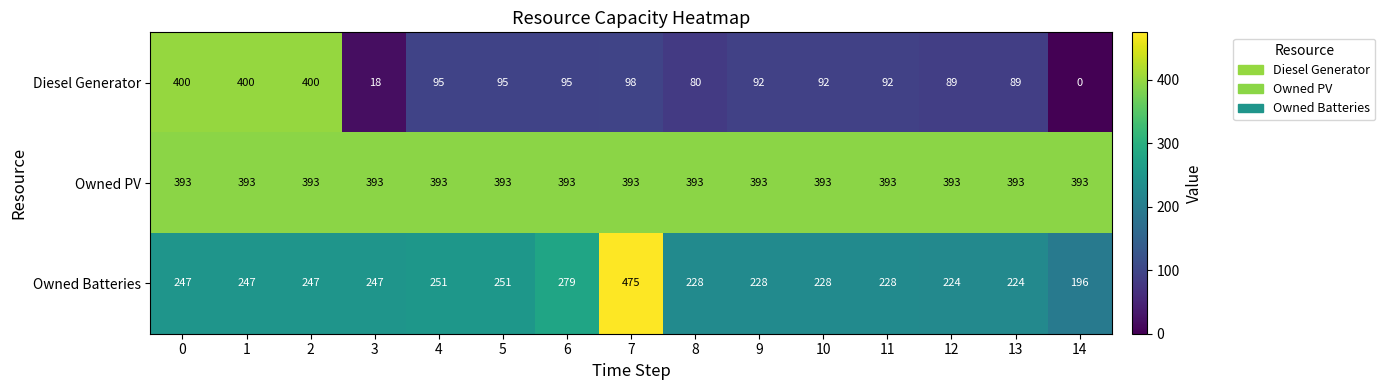

What is the spread (max minus min) of values at 1?

153